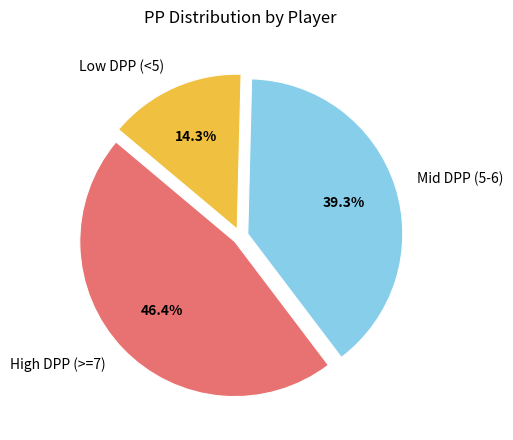

Is the sum of Low DPP (<5) and Mid DPP (5-6) greater than half?

Yes